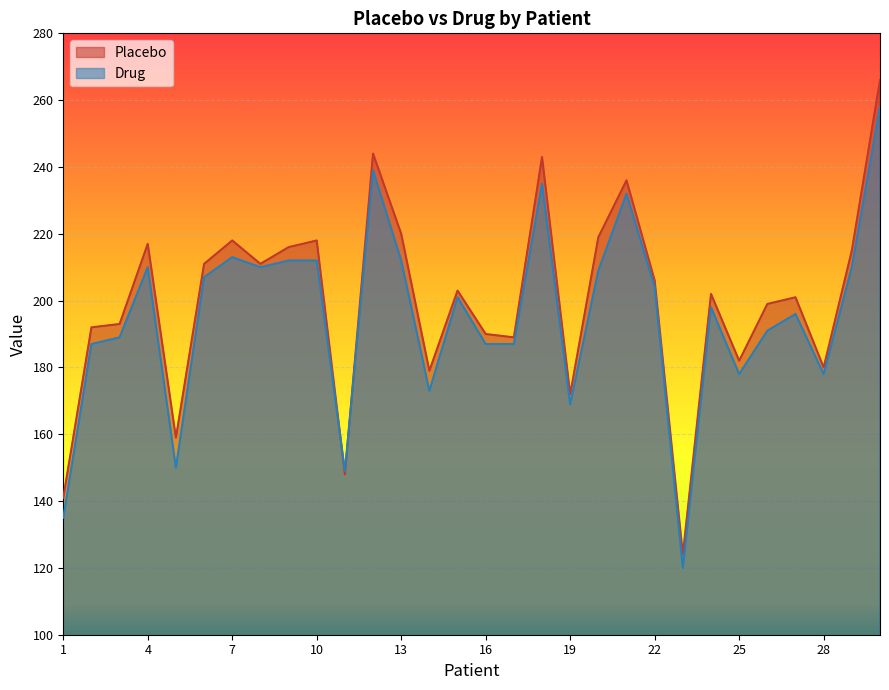

How many lines are shown in the chart?

2